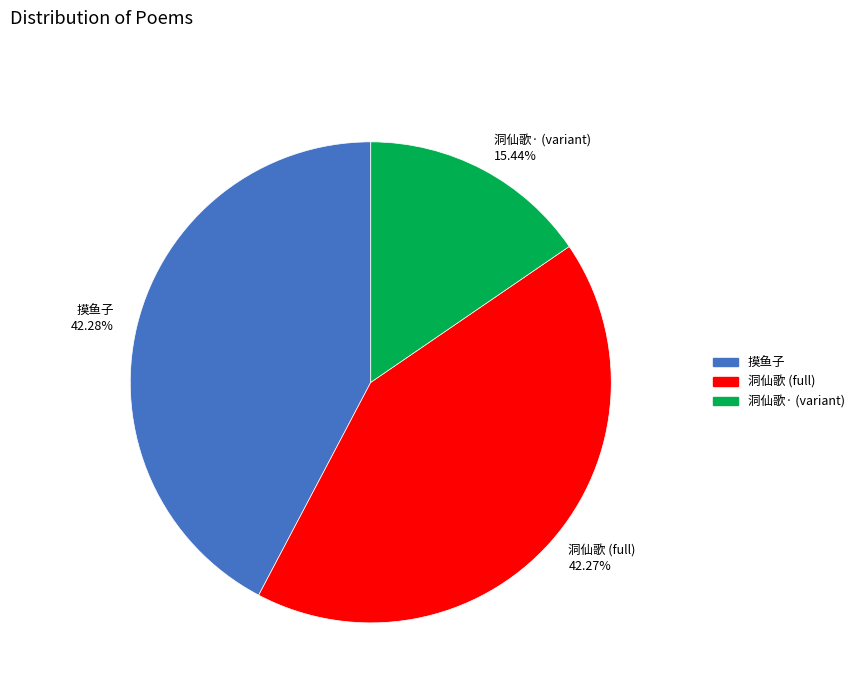

What is the ratio of the value at 洞仙歌· (variant) to the value at 摸鱼子?

0.4